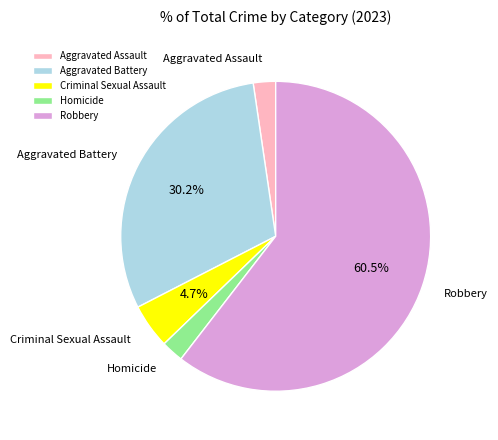

How many segments does this pie chart have?

5